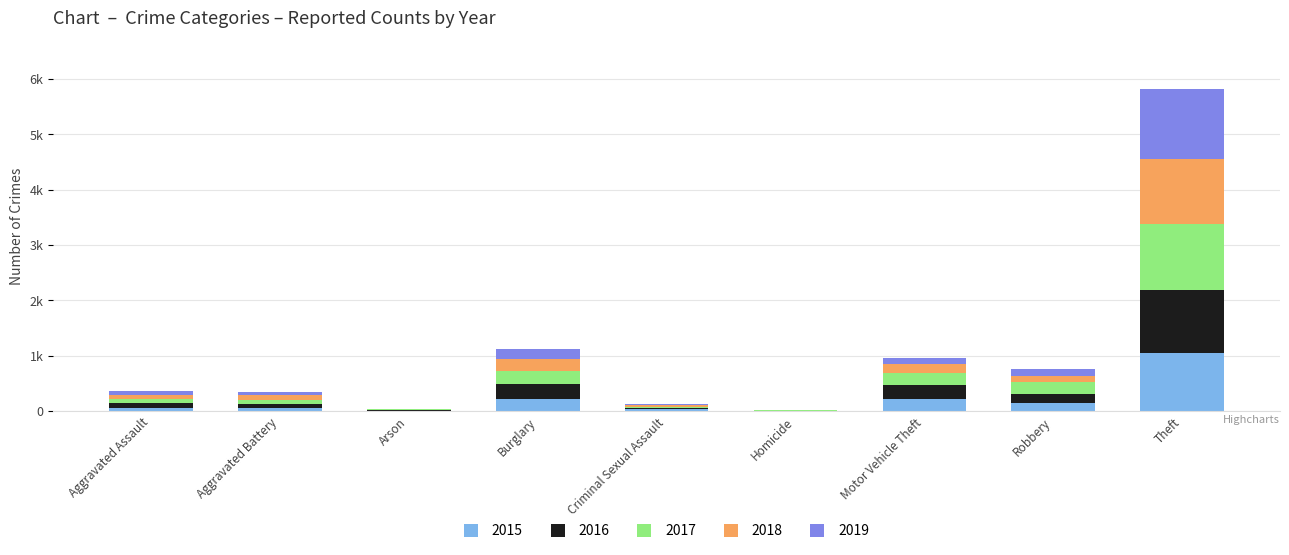

Are the bars horizontal?

No